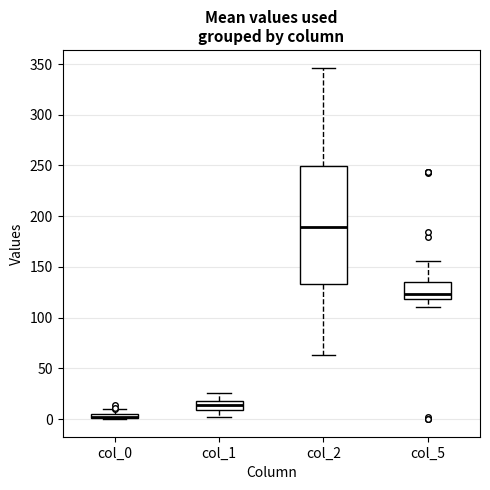

Where is the upper edge of the box for col_2 on the y-axis? The values are not printed on the chart, so give them approximately, as read against the axis.

250